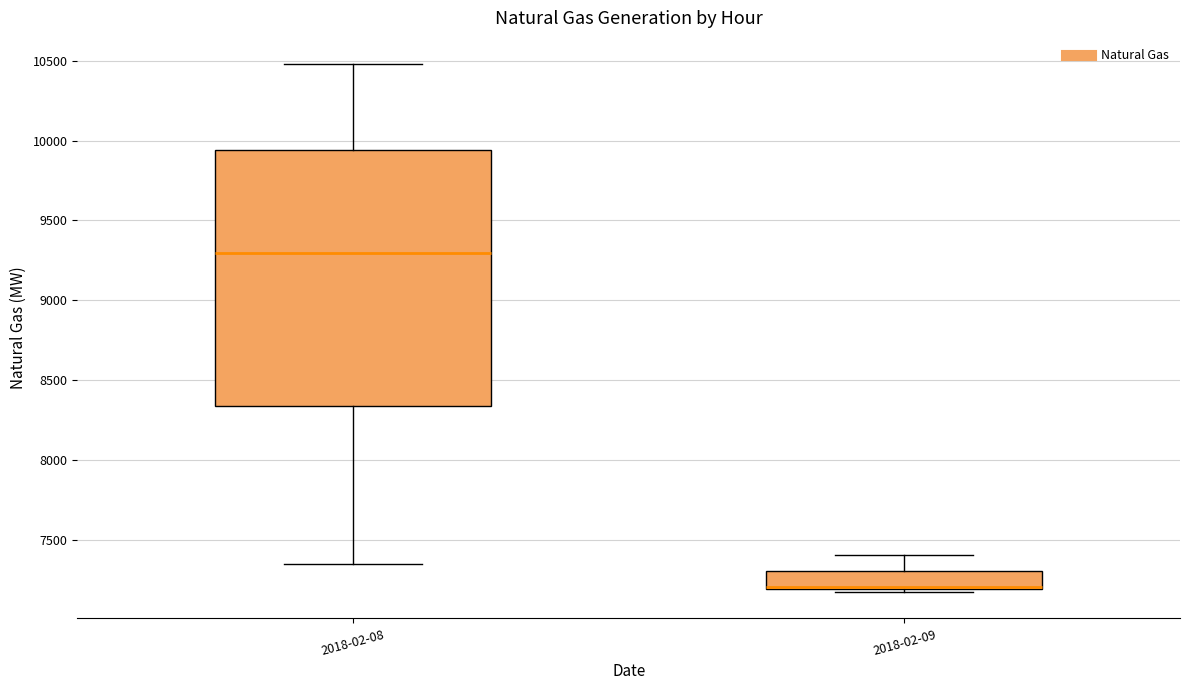

Which box has the highest median line?

2018-02-08